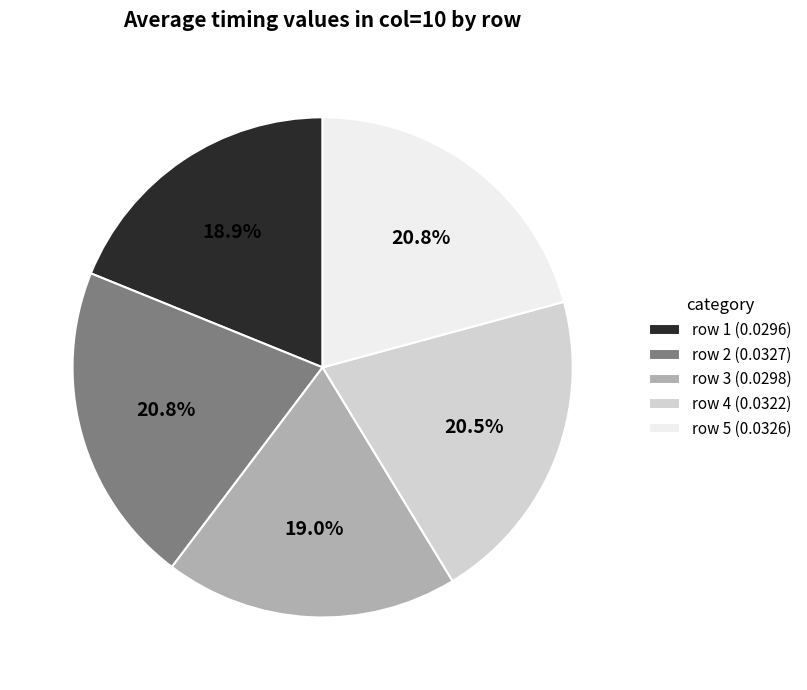

Does any single category account for the majority?

No